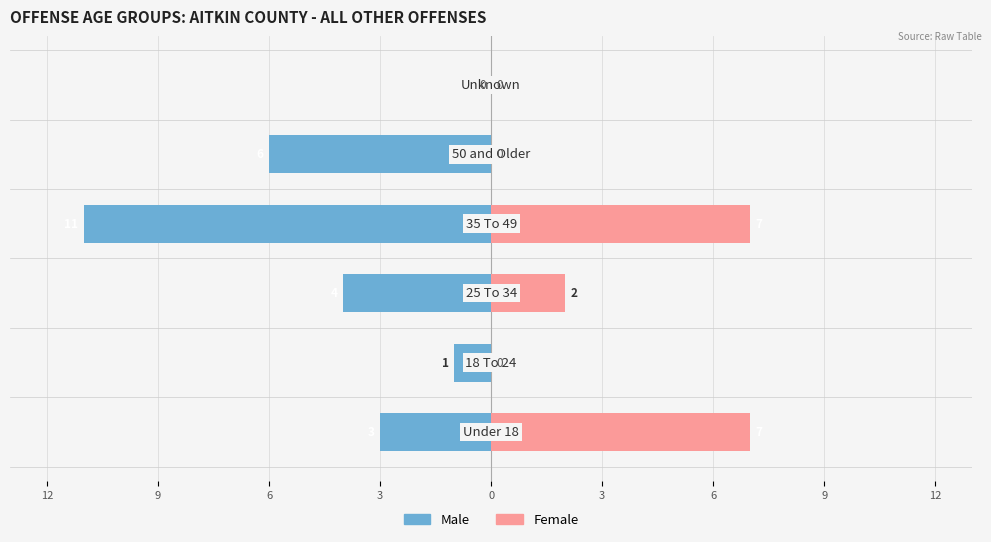

Is the value of Male at 0 greater than the value of Female at 3?

No